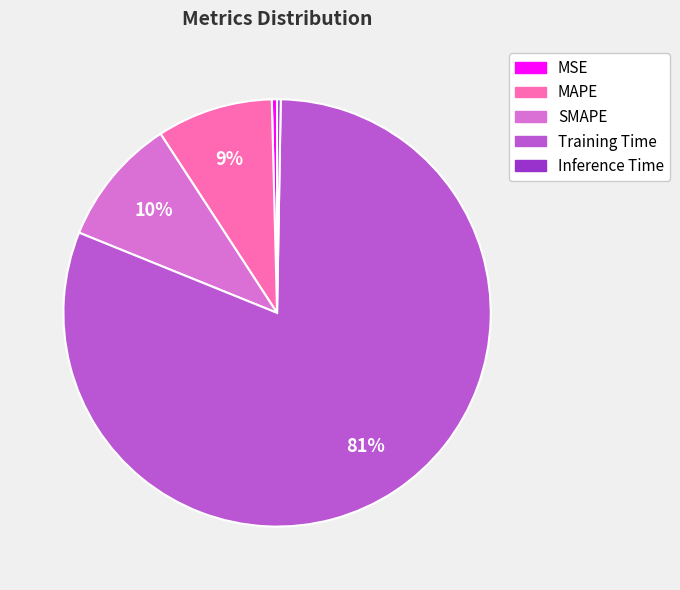

To the nearest percent, what portion does Training Time represent?

81%